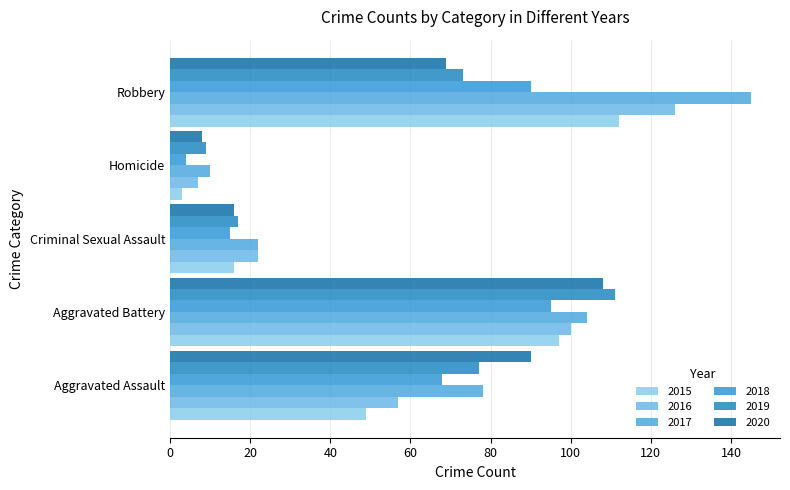

What is the average value of the 2020 series?

58